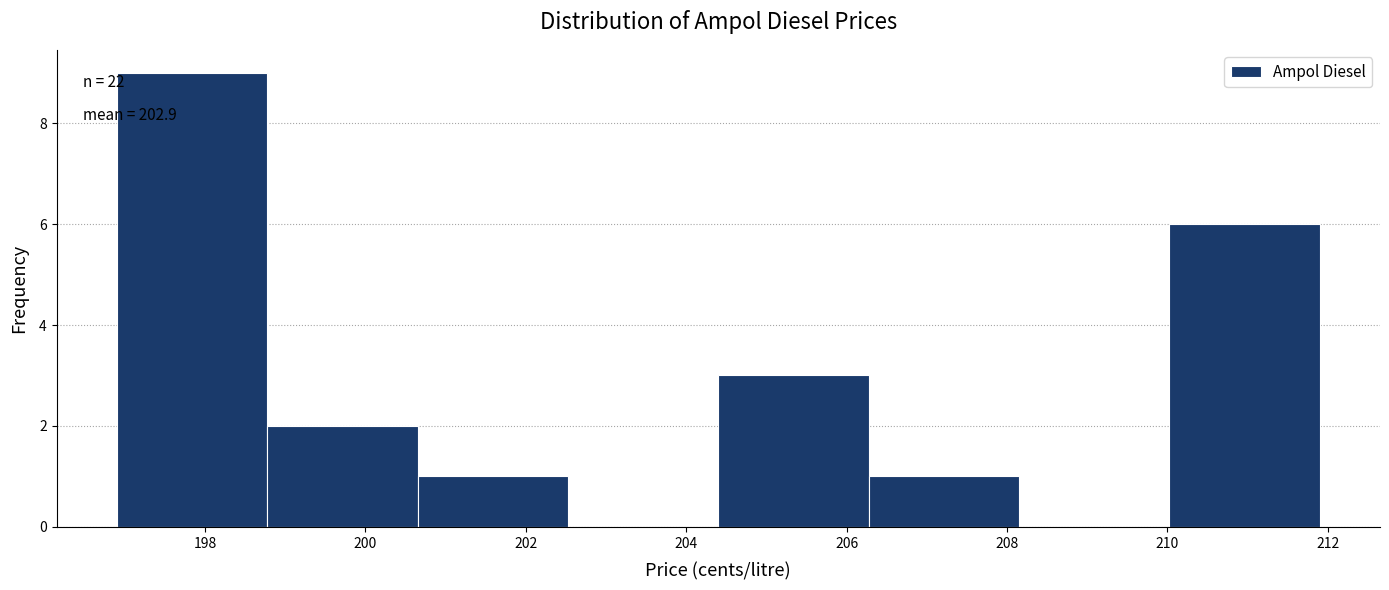

Over which range of the x-axis is the bar tallest?

197.0 to 198.8